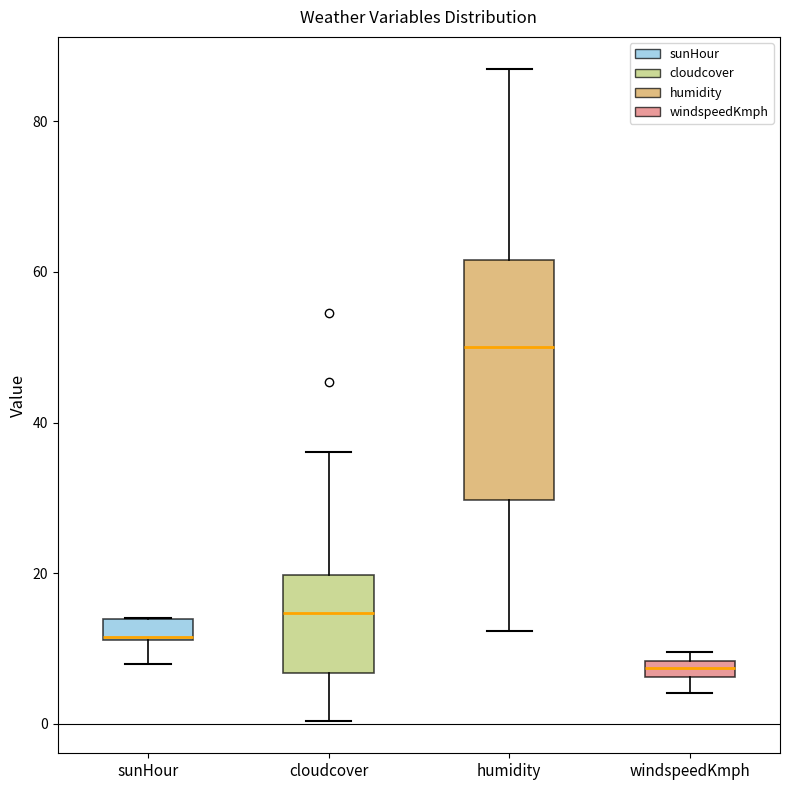

Comparing the boxes themselves (not the whiskers), which one is the tallest?

humidity